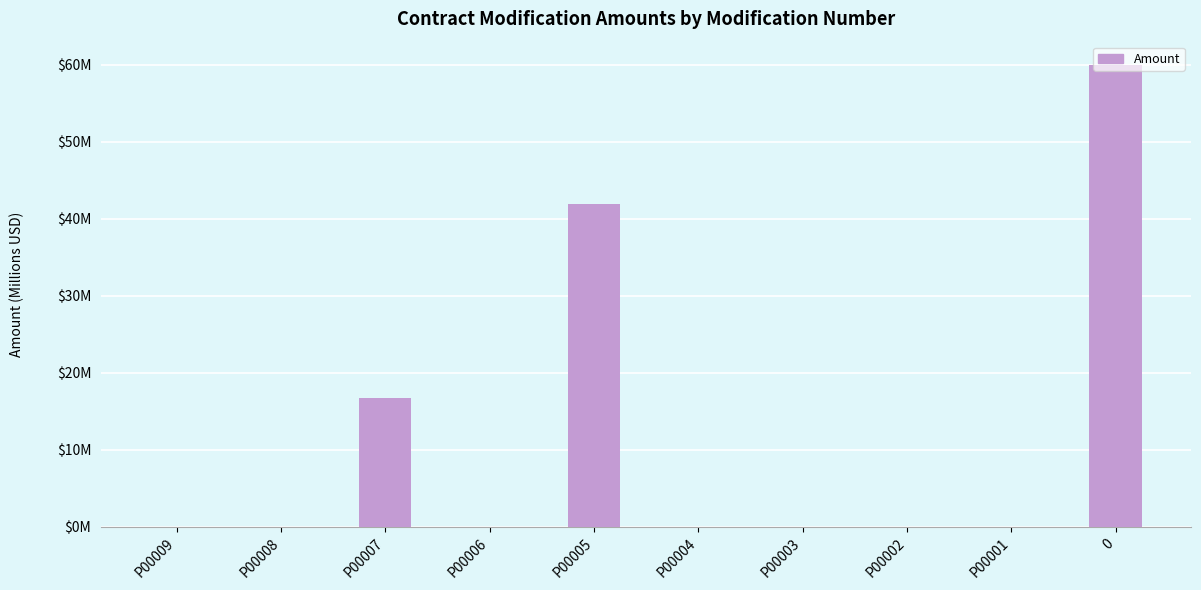

What is the label of the 2nd bar from the left?

P00008